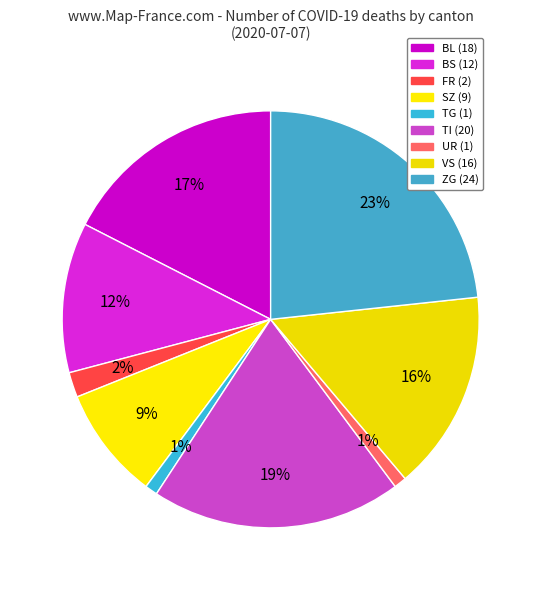

The SZ slice represents 9% of the pie. True or false?

True